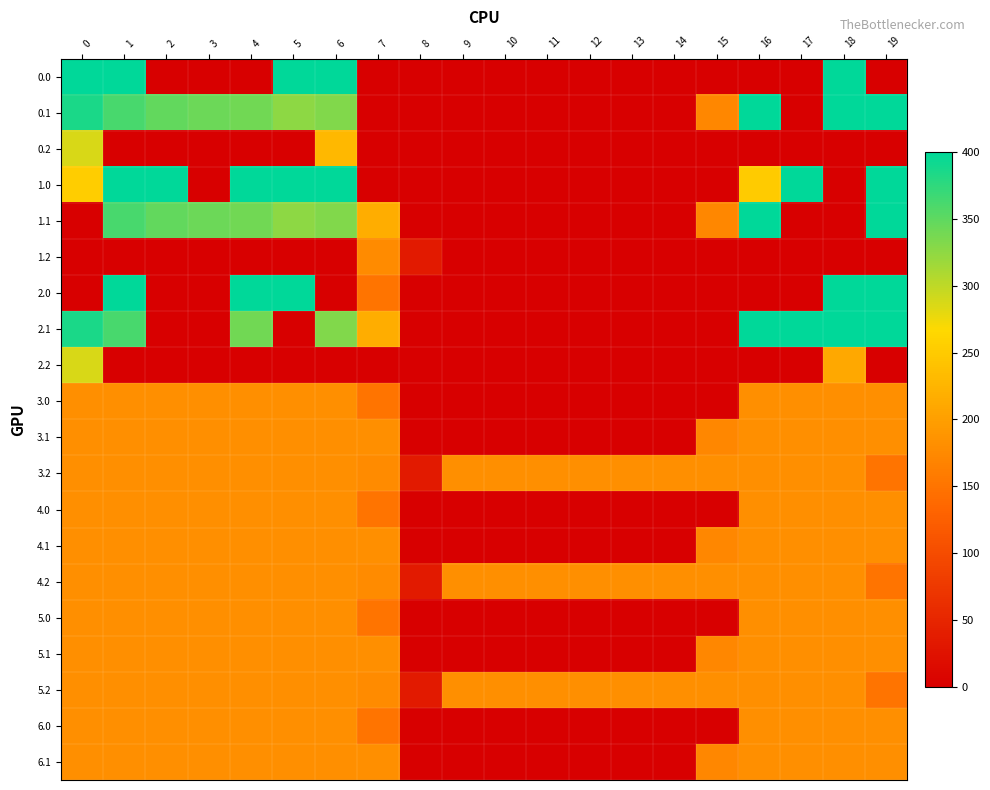

Reading left to right, extract all data points from this chart.

0.0: 0=400.0	1=400.0	2=0.0	3=0.0	4=0.0	5=400.0	6=400.0	7=0.0	8=0.0	9=0.0	10=0.0	11=0.0	12=0.0	13=0.0	14=0.0	15=0.0	16=0.0	17=0.0	18=400.0	19=0.0
0.1: 0=384.6	1=361.1	2=347.9	3=342.7	4=339.6	5=325.7	6=332.2	7=0.0	8=0.0	9=0.0	10=0.0	11=0.0	12=0.0	13=0.0	14=0.0	15=173.1	16=400.0	17=0.0	18=400.0	19=400.0
0.2: 0=287.1	1=0.0	2=0.0	3=0.0	4=0.0	5=0.0	6=228.8	7=0.0	8=0.0	9=0.0	10=0.0	11=0.0	12=0.0	13=0.0	14=0.0	15=0.0	16=0.0	17=0.0	18=0.0	19=0.0
1.0: 0=253.7	1=400.0	2=400.0	3=0.0	4=400.0	5=400.0	6=400.0	7=0.0	8=0.0	9=0.0	10=0.0	11=0.0	12=0.0	13=0.0	14=0.0	15=0.0	16=250.9	17=400.0	18=0.0	19=400.0
1.1: 0=0.0	1=361.1	2=347.9	3=342.7	4=339.6	5=325.7	6=332.2	7=217.1	8=0.0	9=0.0	10=0.0	11=0.0	12=0.0	13=0.0	14=0.0	15=173.1	16=400.0	17=0.0	18=0.0	19=400.0
1.2: 0=0.0	1=0.0	2=0.0	3=0.0	4=0.0	5=0.0	6=0.0	7=176.6	8=35.3	9=0.0	10=0.0	11=0.0	12=0.0	13=0.0	14=0.0	15=0.0	16=0.0	17=0.0	18=0.0	19=0.0
2.0: 0=0.0	1=400.0	2=0.0	3=0.0	4=400.0	5=400.0	6=0.0	7=150.1	8=0.0	9=0.0	10=0.0	11=0.0	12=0.0	13=0.0	14=0.0	15=0.0	16=0.0	17=0.0	18=400.0	19=400.0
2.1: 0=384.6	1=361.1	2=0.0	3=0.0	4=339.6	5=0.0	6=332.2	7=217.1	8=0.0	9=0.0	10=0.0	11=0.0	12=0.0	13=0.0	14=0.0	15=0.0	16=400.0	17=400.0	18=400.0	19=400.0
2.2: 0=287.1	1=0.0	2=0.0	3=0.0	4=0.0	5=0.0	6=0.0	7=0.0	8=0.0	9=0.0	10=0.0	11=0.0	12=0.0	13=0.0	14=0.0	15=0.0	16=0.0	17=0.0	18=210.0	19=0.0
3.0: 0=181.7	1=181.7	2=181.7	3=181.7	4=181.7	5=181.7	6=181.7	7=150.1	8=0.0	9=0.0	10=0.0	11=0.0	12=0.0	13=0.0	14=0.0	15=0.0	16=181.7	17=181.7	18=181.7	19=181.7
3.1: 0=181.7	1=181.7	2=181.7	3=181.7	4=181.7	5=181.7	6=181.7	7=181.7	8=0.0	9=0.0	10=0.0	11=0.0	12=0.0	13=0.0	14=0.0	15=173.1	16=181.7	17=181.7	18=181.7	19=181.7
3.2: 0=181.7	1=181.7	2=181.7	3=181.7	4=181.7	5=181.7	6=181.7	7=176.6	8=35.3	9=181.7	10=181.7	11=181.7	12=181.7	13=181.7	14=181.7	15=181.7	16=181.7	17=181.7	18=181.7	19=151.0
4.0: 0=181.7	1=181.7	2=181.7	3=181.7	4=181.7	5=181.7	6=181.7	7=150.1	8=0.0	9=0.0	10=0.0	11=0.0	12=0.0	13=0.0	14=0.0	15=0.0	16=181.7	17=181.7	18=181.7	19=181.7
4.1: 0=181.7	1=181.7	2=181.7	3=181.7	4=181.7	5=181.7	6=181.7	7=181.7	8=0.0	9=0.0	10=0.0	11=0.0	12=0.0	13=0.0	14=0.0	15=173.1	16=181.7	17=181.7	18=181.7	19=181.7
4.2: 0=181.7	1=181.7	2=181.7	3=181.7	4=181.7	5=181.7	6=181.7	7=176.6	8=35.3	9=181.7	10=181.7	11=181.7	12=181.7	13=181.7	14=181.7	15=181.7	16=181.7	17=181.7	18=181.7	19=151.0
5.0: 0=181.7	1=181.7	2=181.7	3=181.7	4=181.7	5=181.7	6=181.7	7=150.1	8=0.0	9=0.0	10=0.0	11=0.0	12=0.0	13=0.0	14=0.0	15=0.0	16=181.7	17=181.7	18=181.7	19=181.7
5.1: 0=181.7	1=181.7	2=181.7	3=181.7	4=181.7	5=181.7	6=181.7	7=181.7	8=0.0	9=0.0	10=0.0	11=0.0	12=0.0	13=0.0	14=0.0	15=173.1	16=181.7	17=181.7	18=181.7	19=181.7
5.2: 0=181.7	1=181.7	2=181.7	3=181.7	4=181.7	5=181.7	6=181.7	7=176.6	8=35.3	9=181.7	10=181.7	11=181.7	12=181.7	13=181.7	14=181.7	15=181.7	16=181.7	17=181.7	18=181.7	19=151.0
6.0: 0=181.7	1=181.7	2=181.7	3=181.7	4=181.7	5=181.7	6=181.7	7=150.1	8=0.0	9=0.0	10=0.0	11=0.0	12=0.0	13=0.0	14=0.0	15=0.0	16=181.7	17=181.7	18=181.7	19=181.7
6.1: 0=181.7	1=181.7	2=181.7	3=181.7	4=181.7	5=181.7	6=181.7	7=181.7	8=0.0	9=0.0	10=0.0	11=0.0	12=0.0	13=0.0	14=0.0	15=173.1	16=181.7	17=181.7	18=181.7	19=181.7